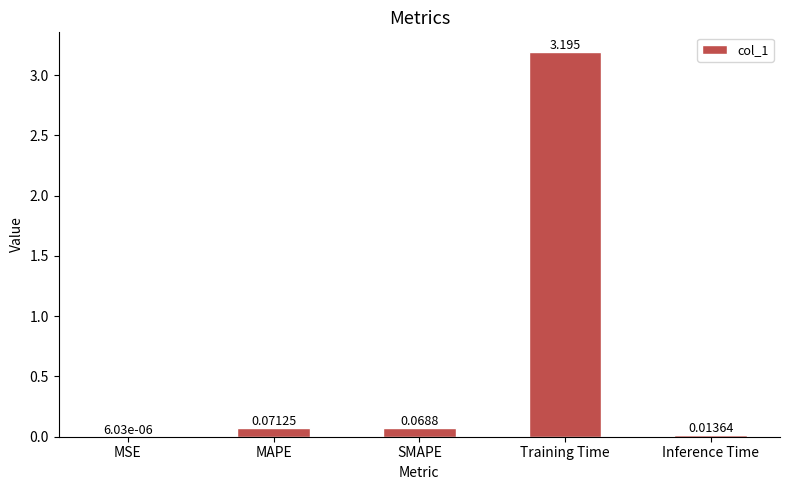

Where is the data nearest to the value 1?

MAPE